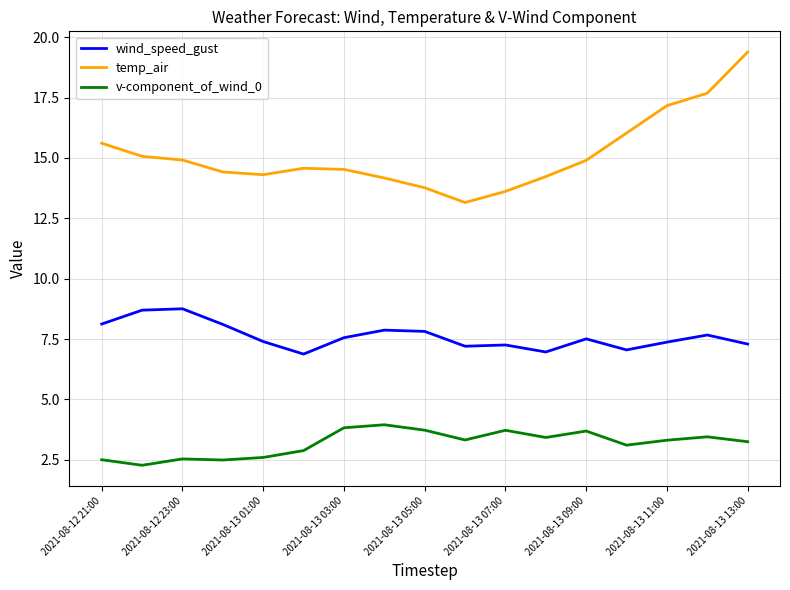

True or false: v-component_of_wind_0 and temp_air intersect in this chart.

False